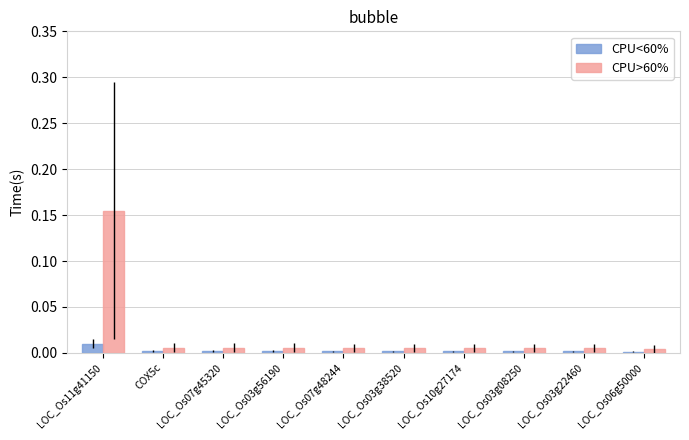

At LOC_Os11g41150, list the series in order from largest to smallest.

CPU>60%, CPU<60%